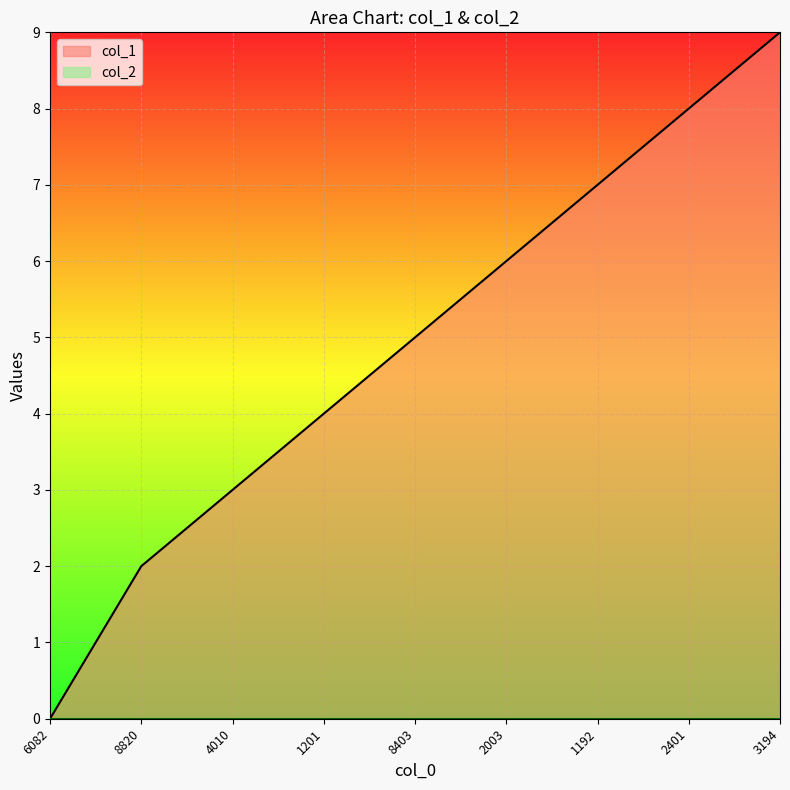

True or false: col_1 has a value of 11 at 2003.

False